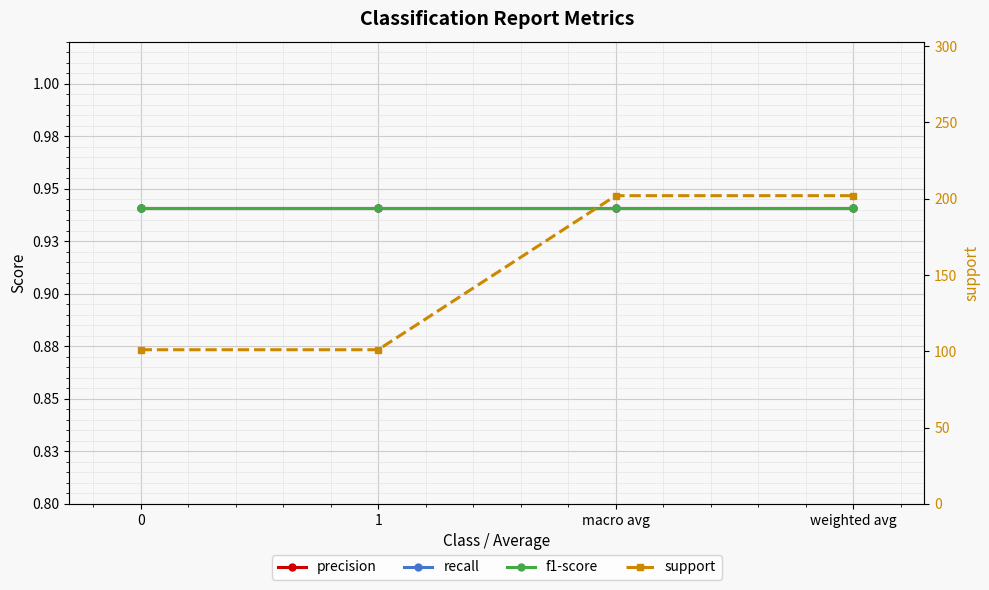

True or false: precision has a value of 0.9 at macro avg.

True